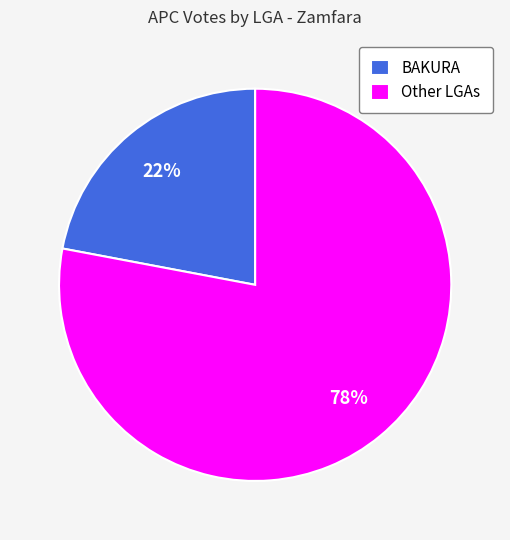

How many slices are in this pie chart?

2